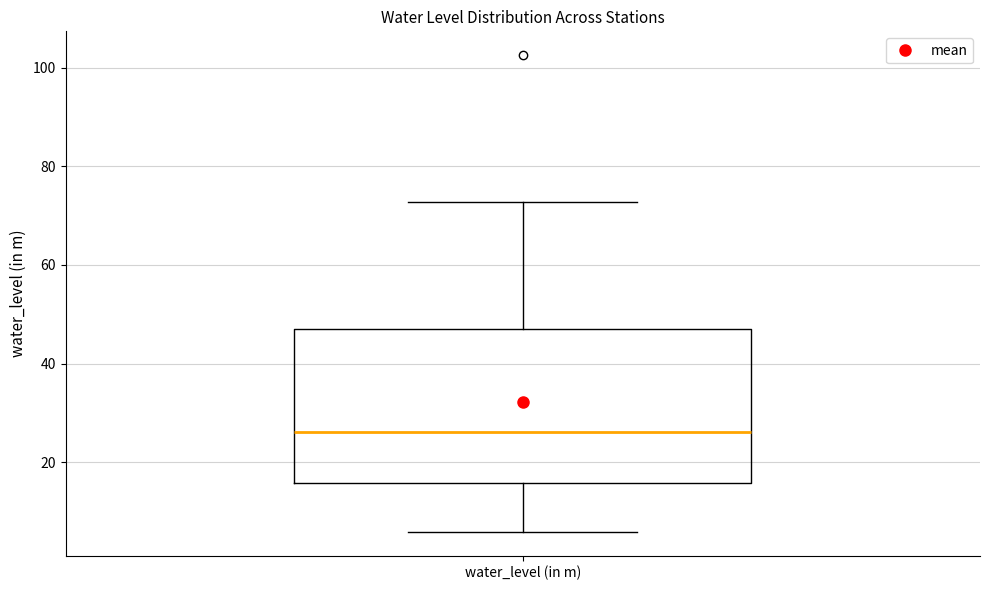

Read this box plot against the y-axis: the position of the median line, the range covered by the box, and the ends of both whiskers. The values are not printed on the chart, so give them approximately, as read against the axis.

median 26, box 16 to 48, whiskers 6 to 72